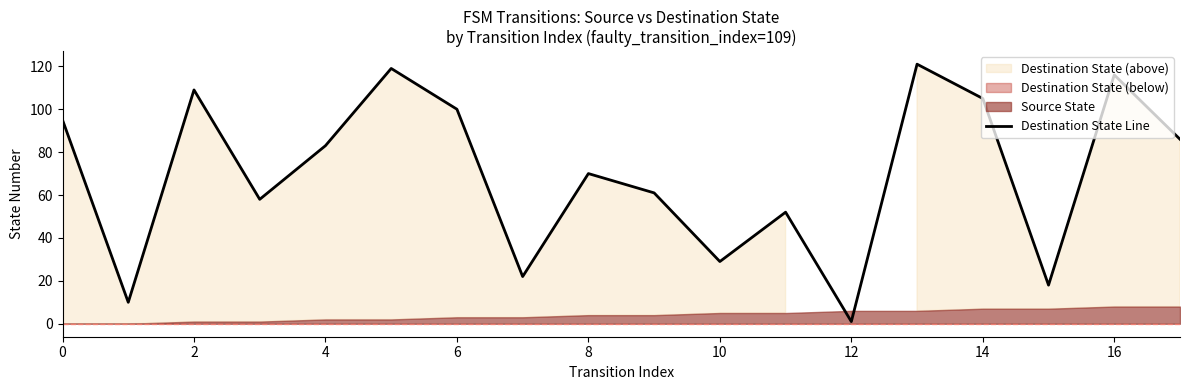

At which label does Destination State Line reach its minimum?

12